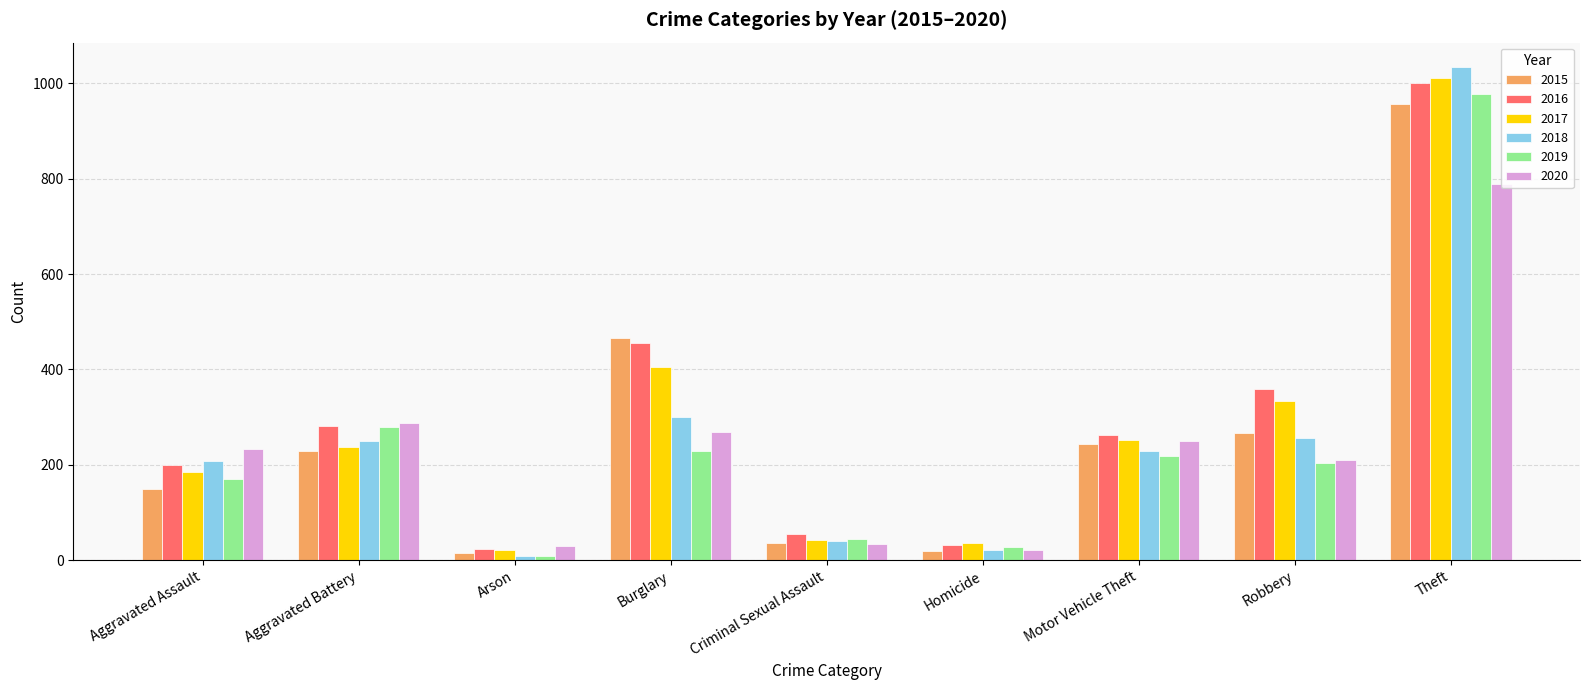

How many categories are shown in the chart?

9